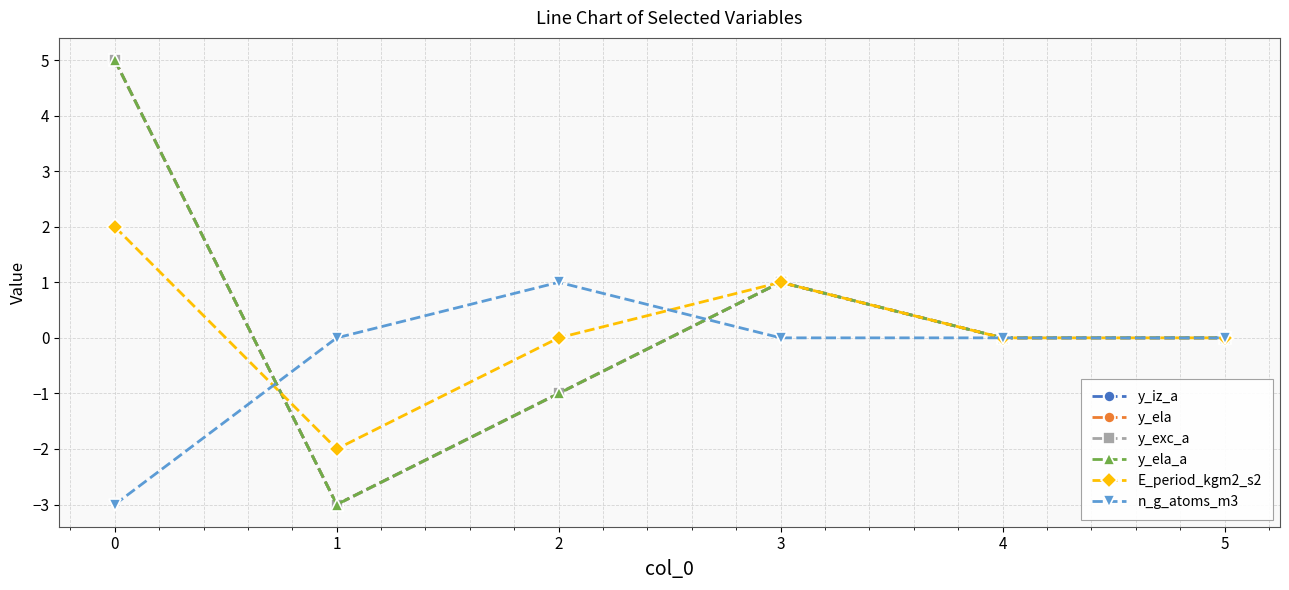

Is this an area chart (filled region under the line)?

No